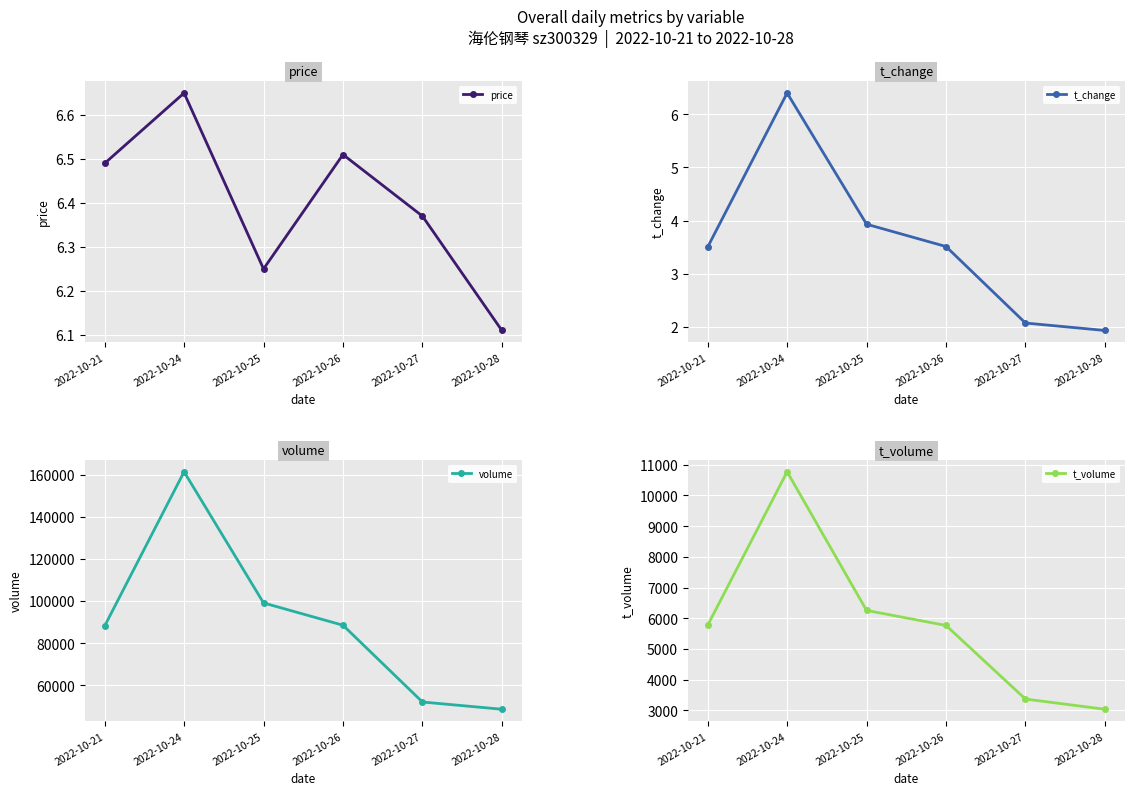

True or false: volume has more than 2 points higher than both neighbors.

False